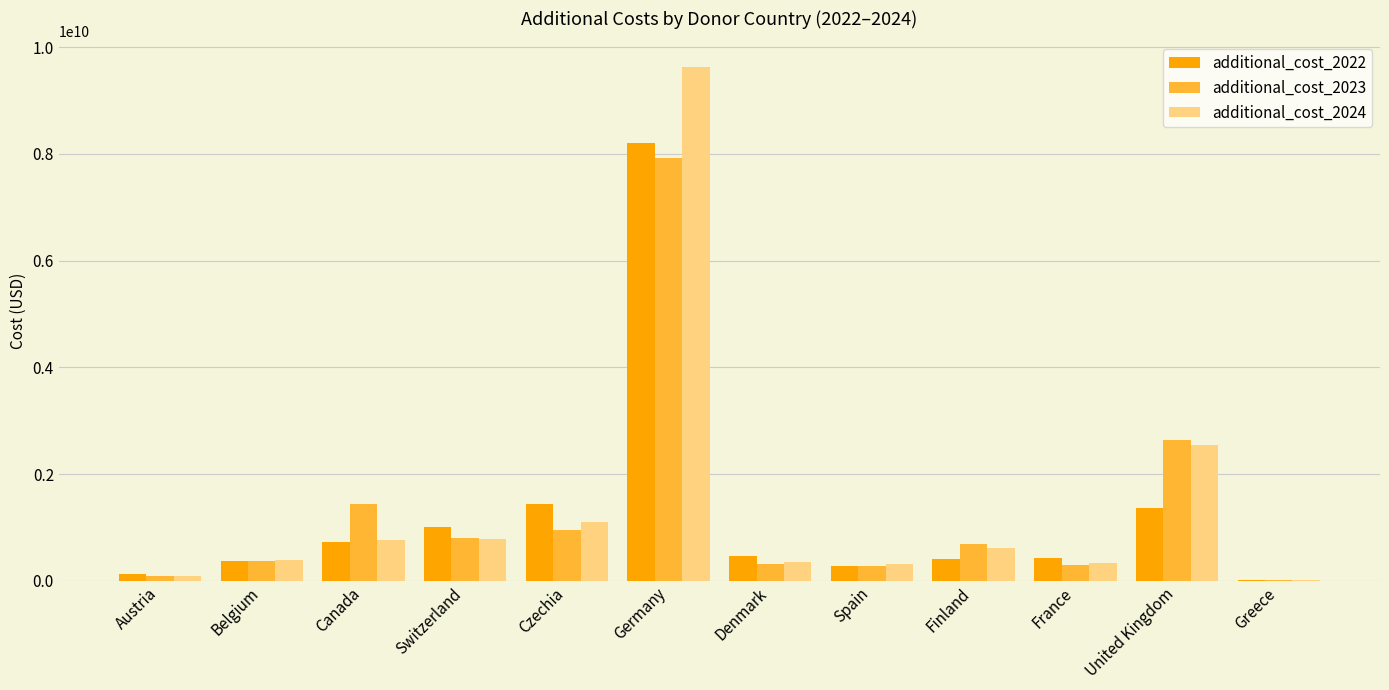

Is the value of additional_cost_2024 at Denmark greater than the value of additional_cost_2023 at Austria?

Yes